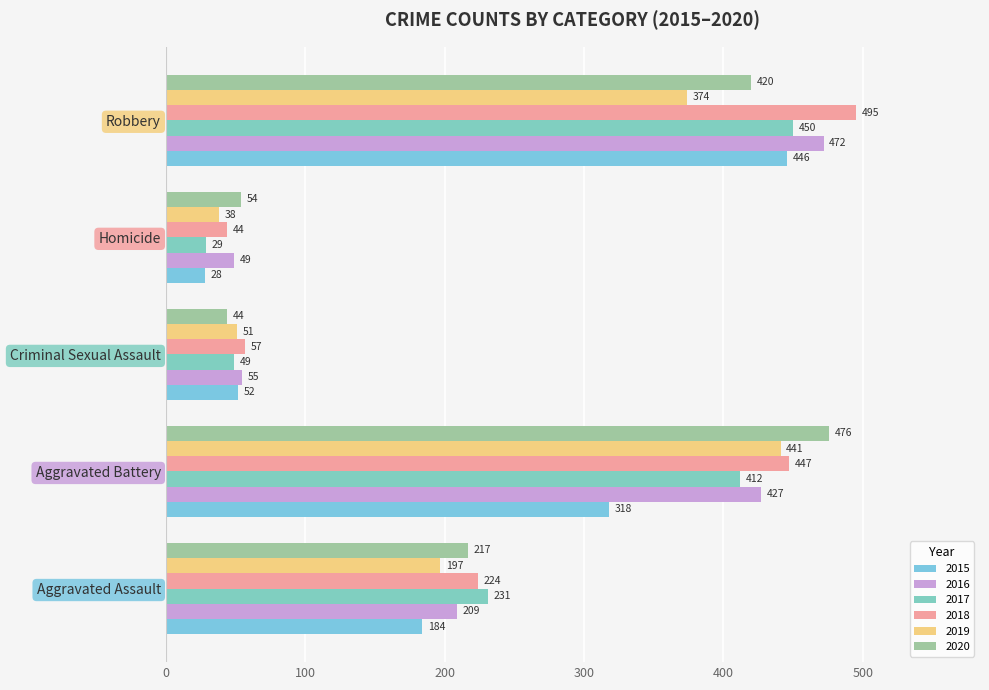

What is the highest value of the 2019 series?

441